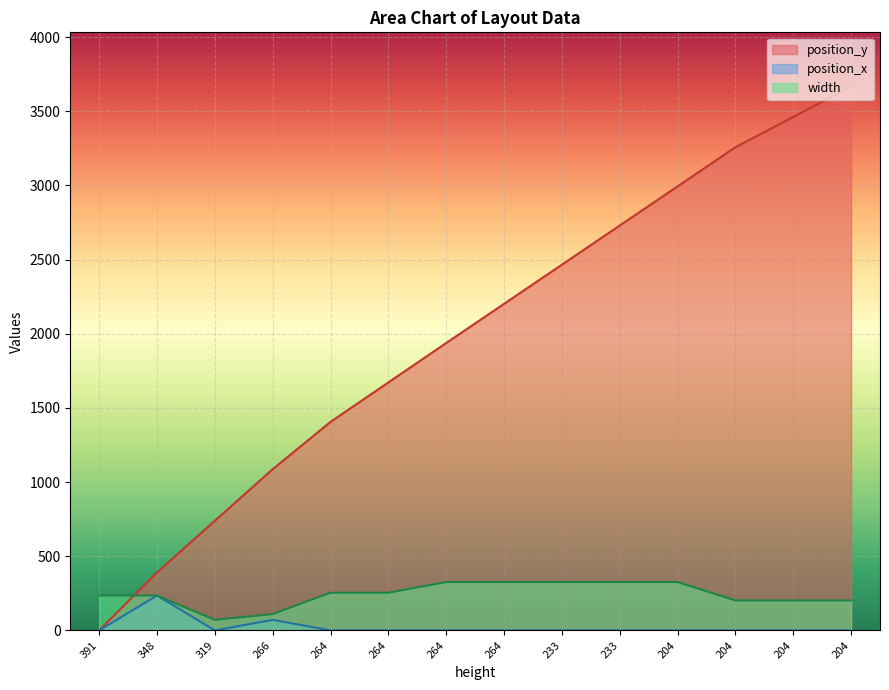

What is the difference between the width values at 348 and 319?

164